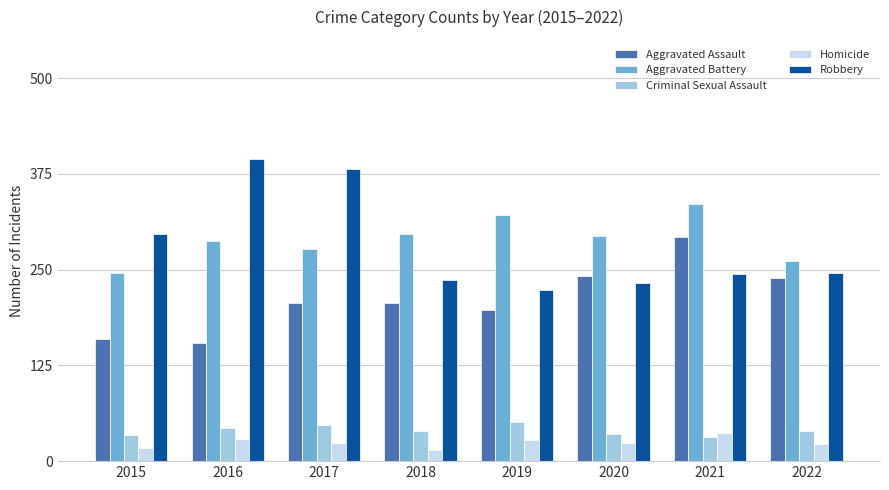

What is the difference between the maximum and minimum values in the Robbery series?

170